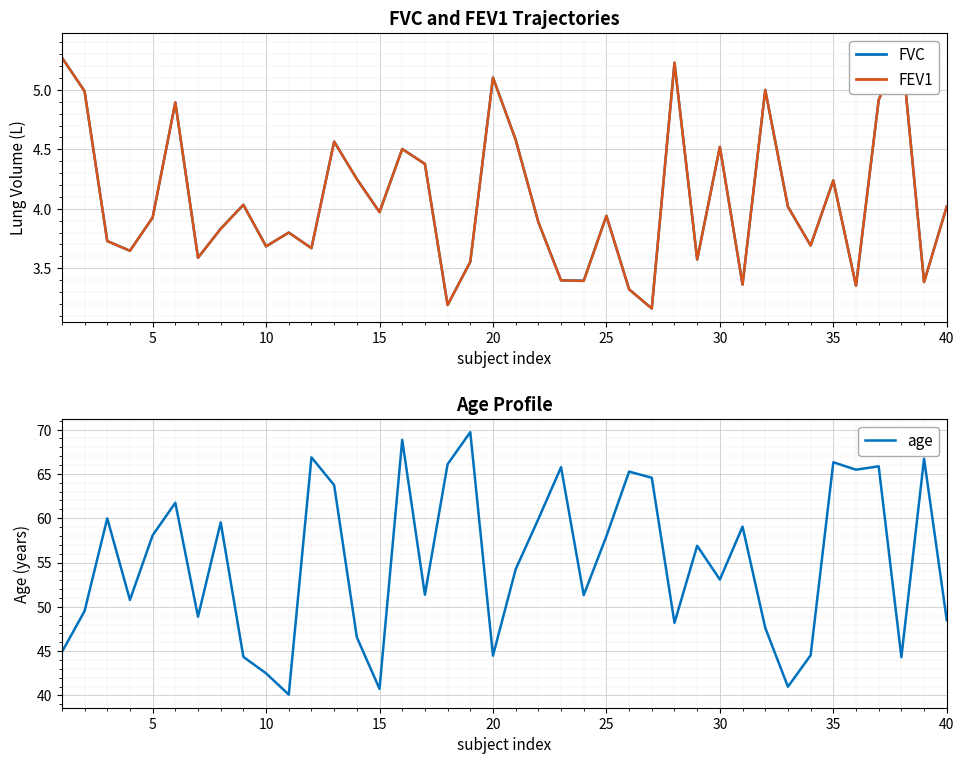

What is the lowest value of the age series?

40.1